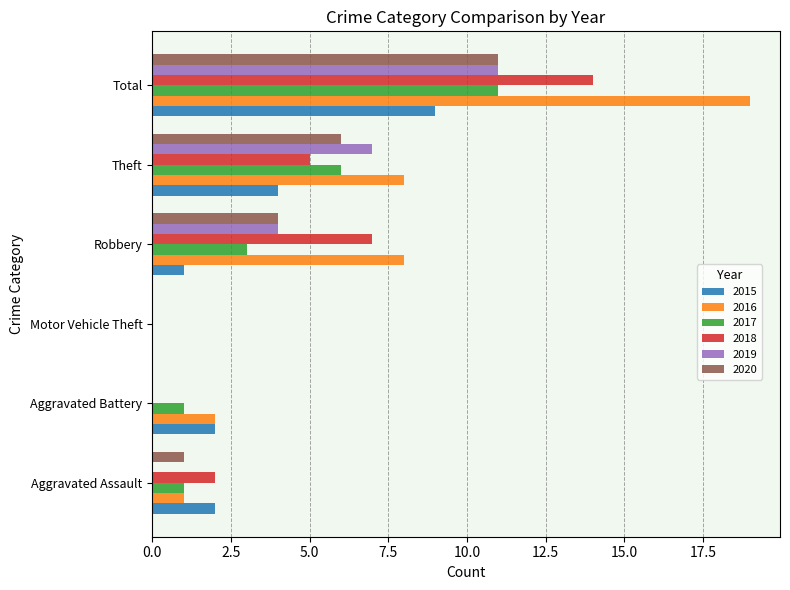

Count the number of categories in the chart.

6